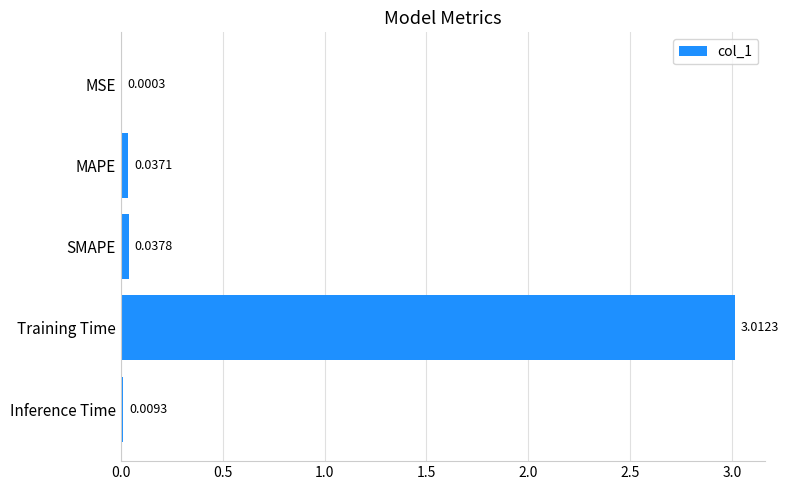

At which category does the chart reach its peak across all series?

Training Time